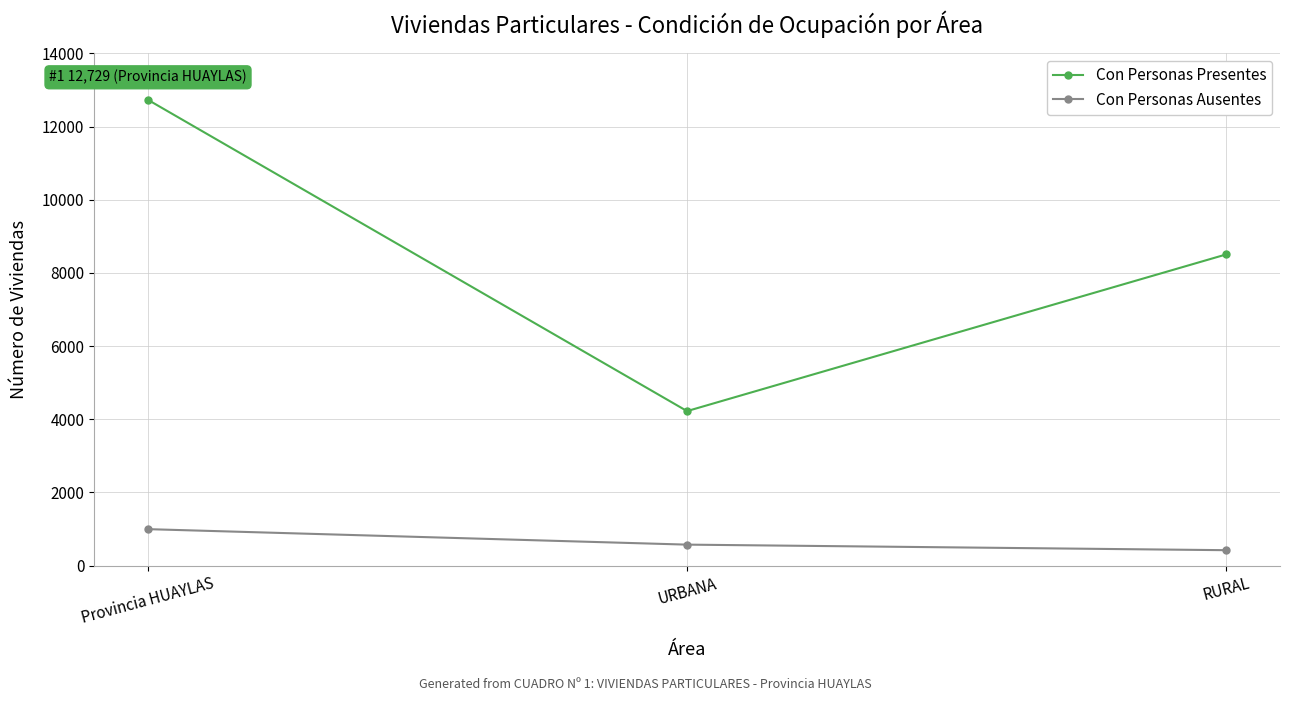

How many lines are shown in the chart?

2